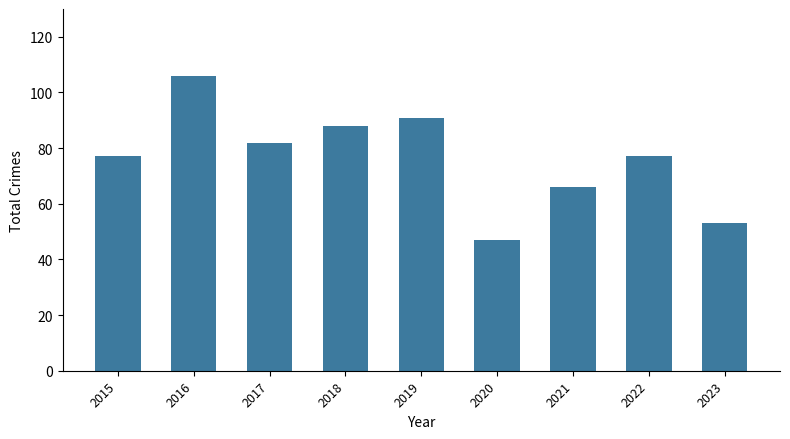

What is the ratio of the value at 2019 to the value at 2022?

1.2